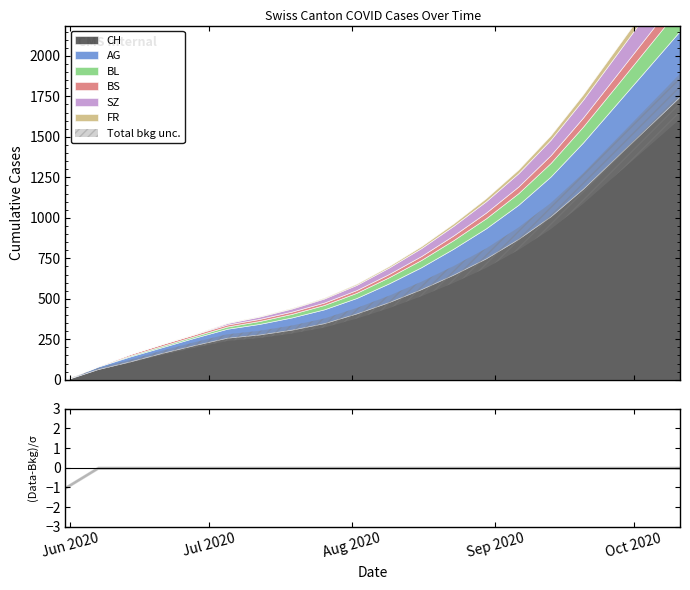

What is the total value across all series at 2020-08-02?

593